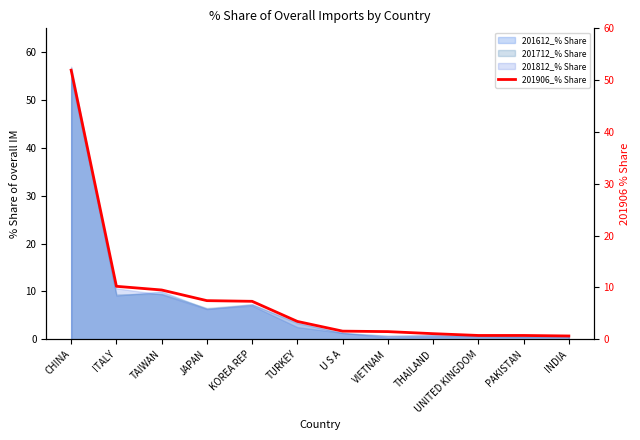

What is the approximate value at JAPAN?

7.4